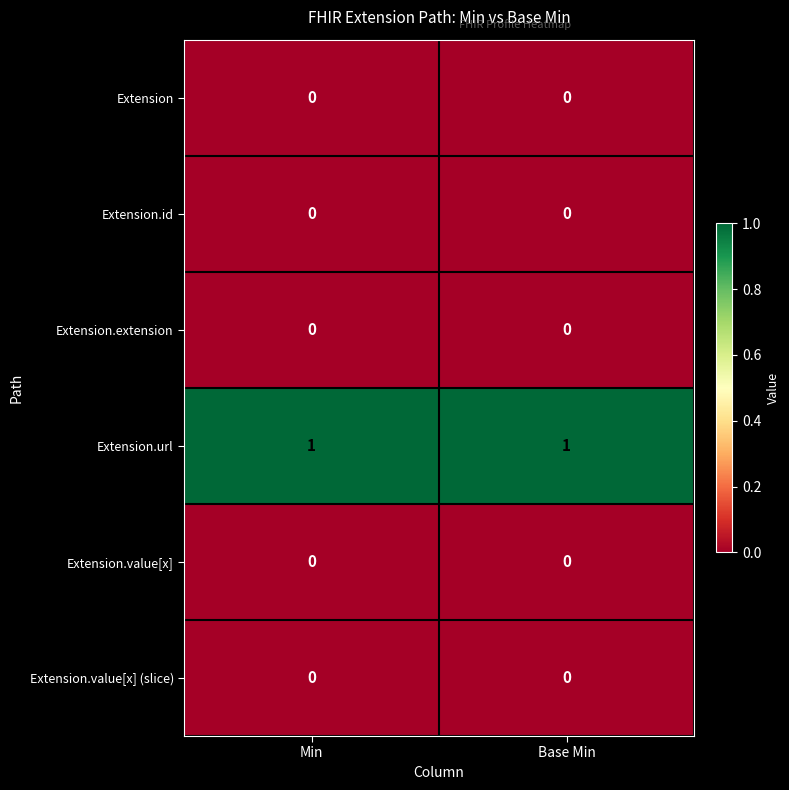

Which series has the largest total across all categories?

Extension.url